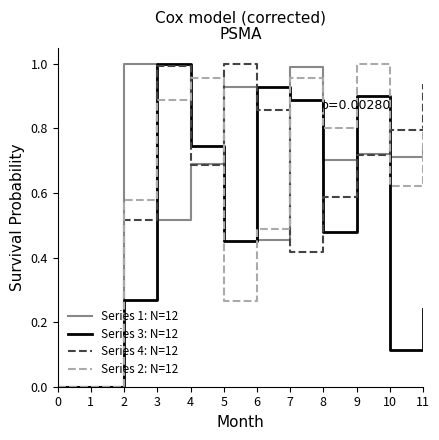

Between 3 and 11, which series saw the biggest shift?

Series 3: N=12